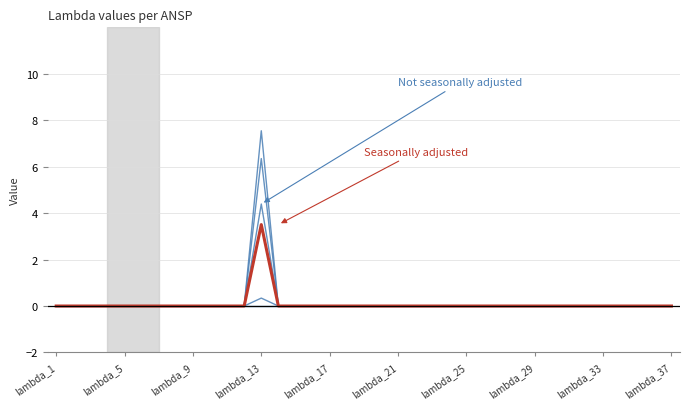

Does the chart have visible grid lines?

Yes